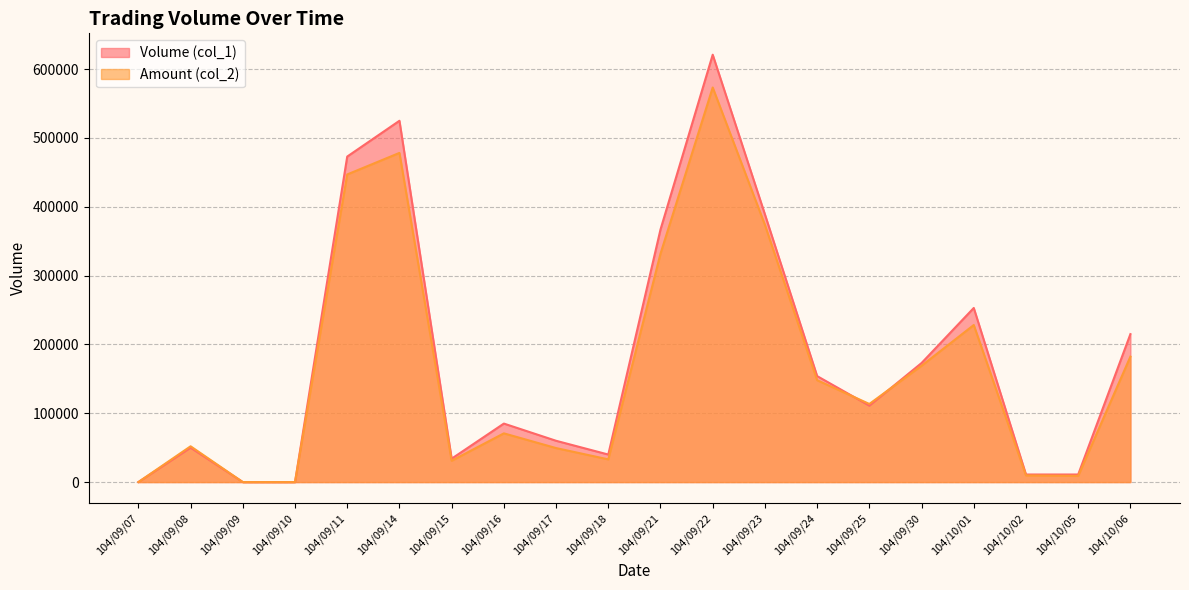

True or false: Amount (col_2) has a value of 113510 at 104/09/25.

True